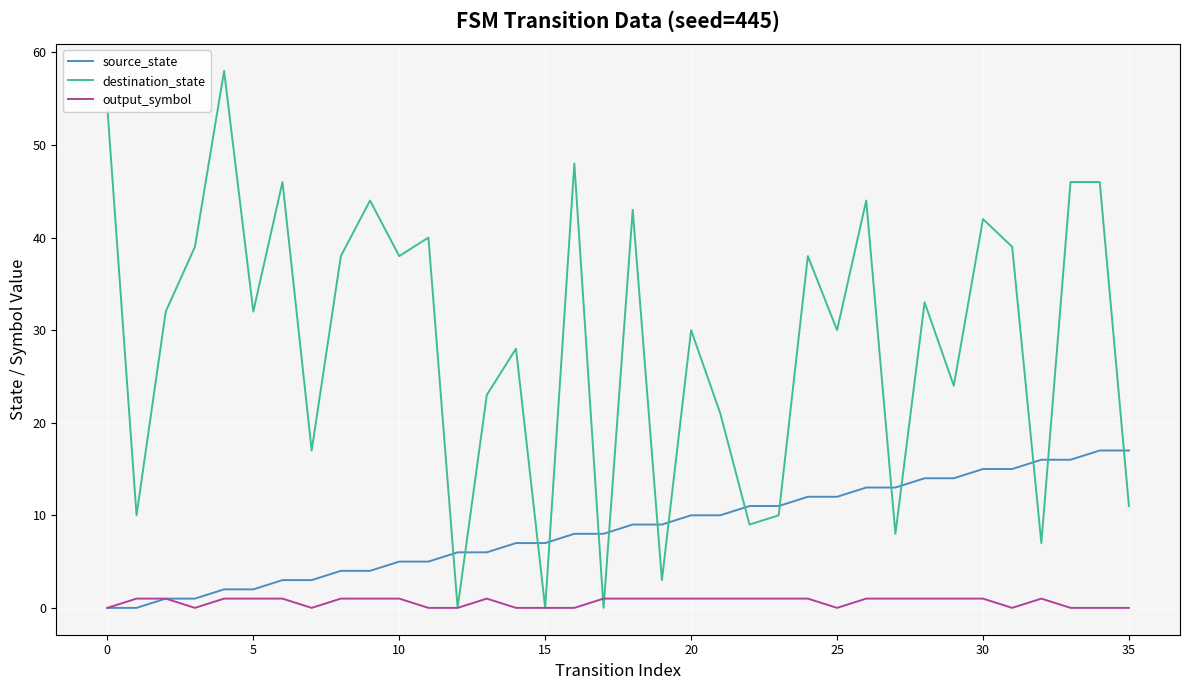

Reading left to right, transcribe all the data shown in this chart.

source_state: 0	0	1	1	2	2	3	3	4	4	5	5	6	6	7	7	8	8	9	9	10	10	11	11	12	12	13	13	14	14	15	15	16	16	17	17
destination_state: 54	10	32	39	58	32	46	17	38	44	38	40	0	23	28	0	48	0	43	3	30	21	9	10	38	30	44	8	33	24	42	39	7	46	46	11
output_symbol: 0	1	1	0	1	1	1	0	1	1	1	0	0	1	0	0	0	1	1	1	1	1	1	1	1	0	1	1	1	1	1	0	1	0	0	0